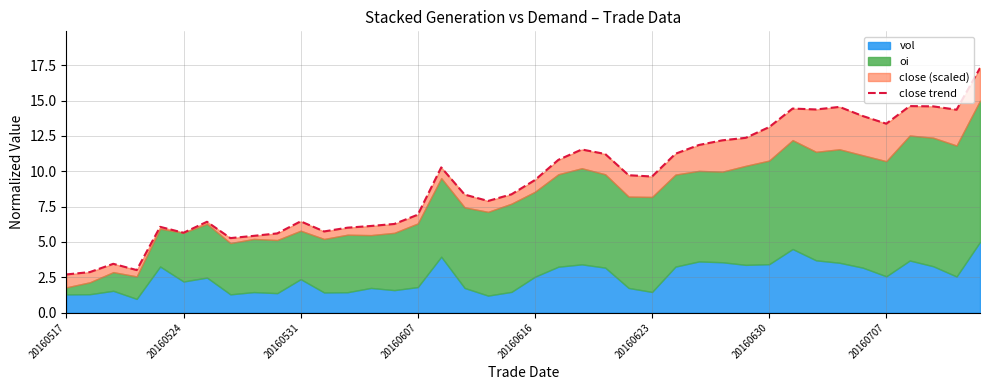

Where does the data first go above 9?

16